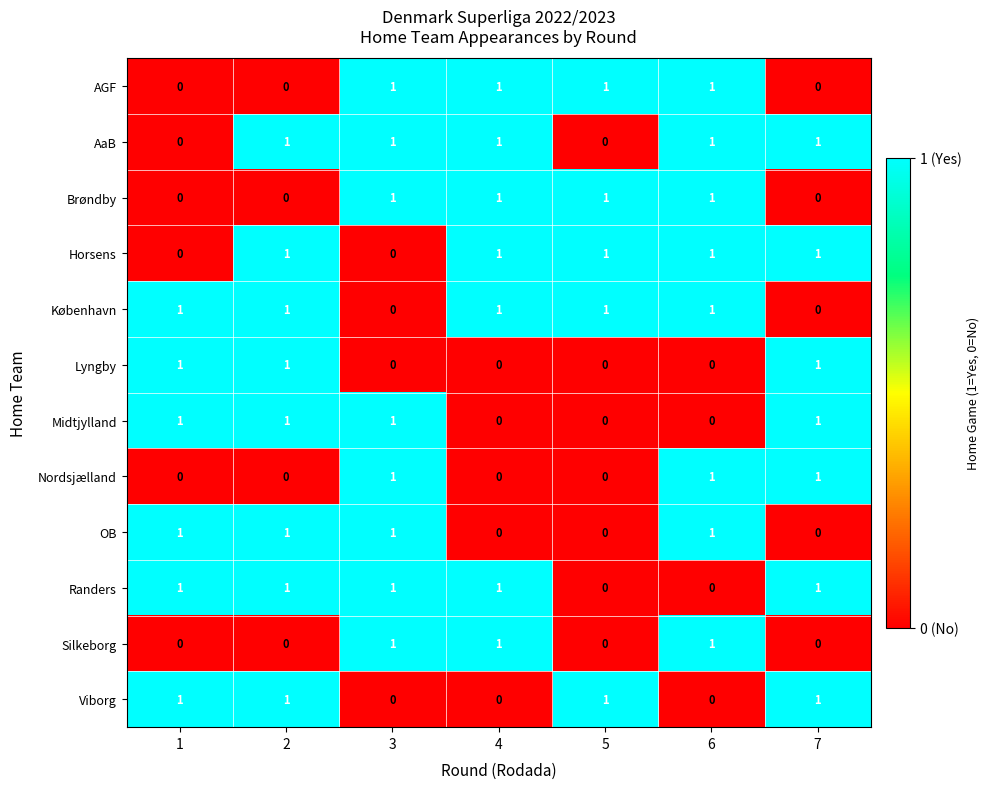

Count the number of data series in this chart.

12